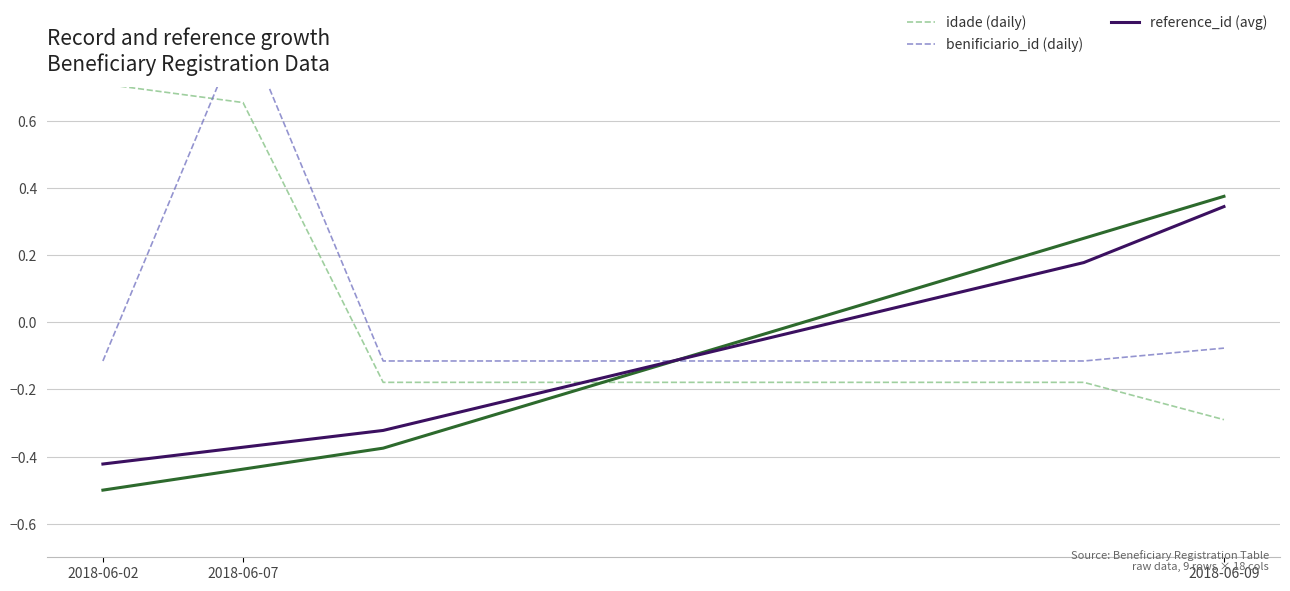

List the series in order of their peak value, lowest first.

reference_id (avg), idade (daily), benificiario_id (daily)